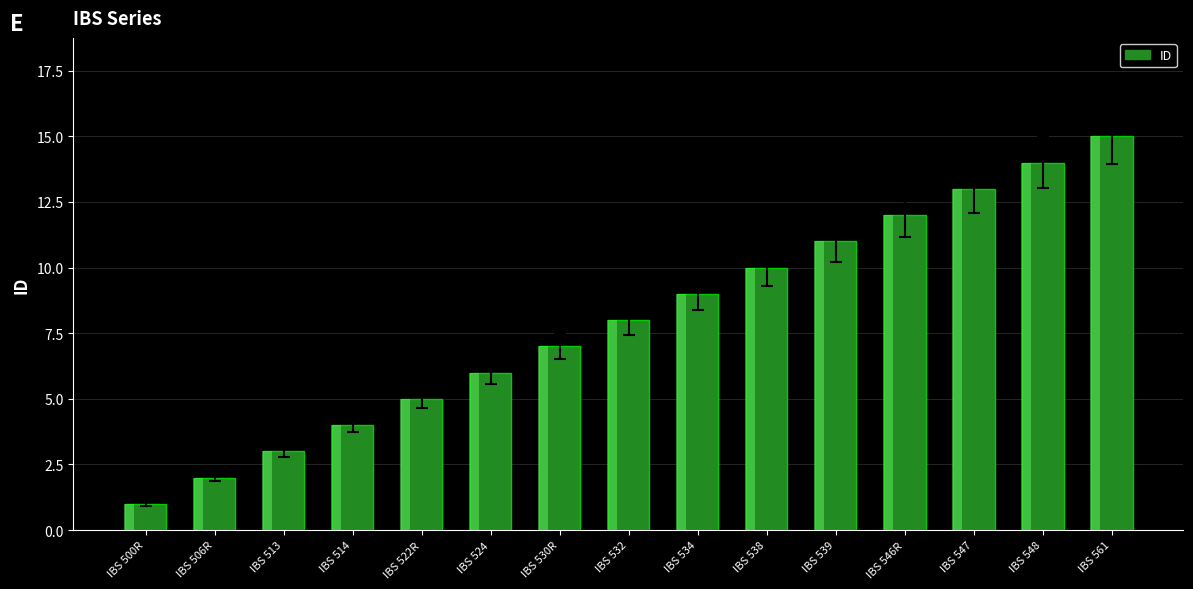

Reading left to right, list all the values displayed in this chart.

1	2	3	4	5	6	7	8	9	10	11	12	13	14	15